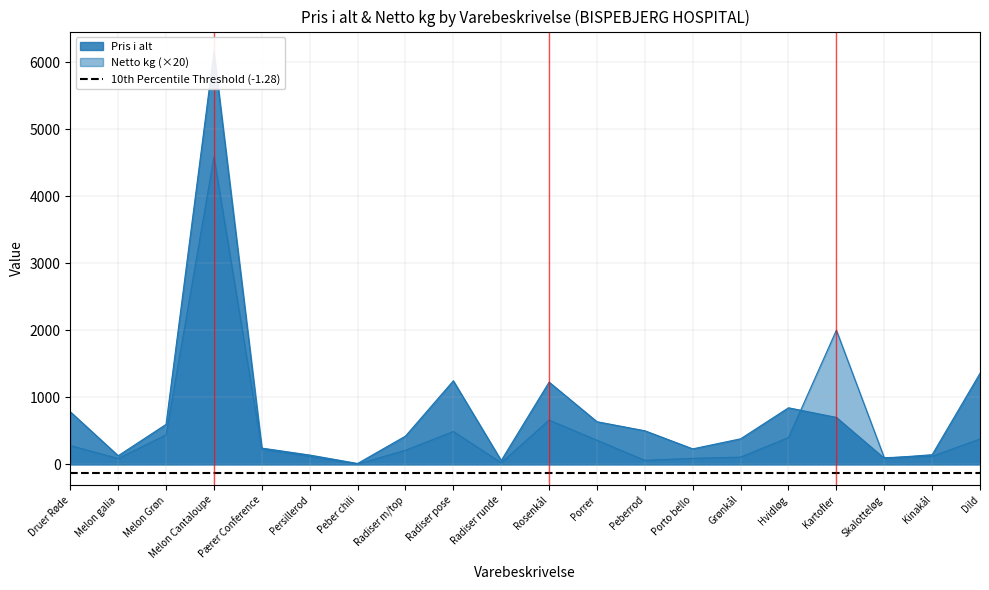

Which category has the highest value in the Netto kg series?

Melon Cantaloupe